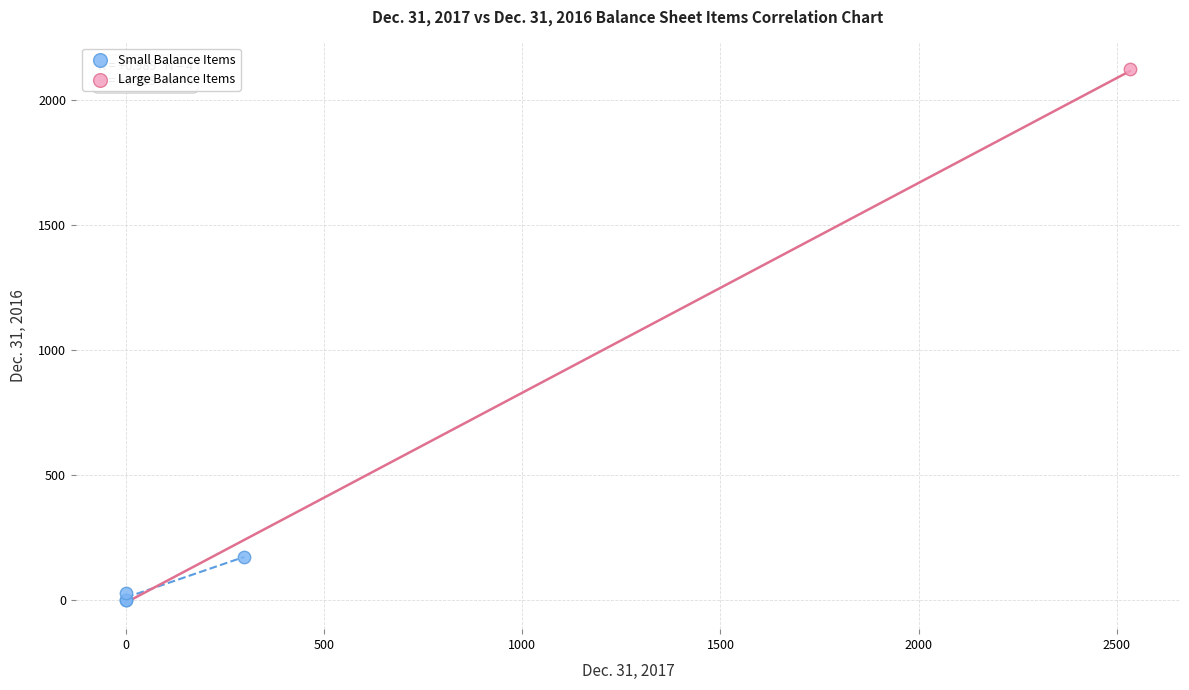

What are all the series names shown in the legend?

Small Balance Items, Large Balance Items